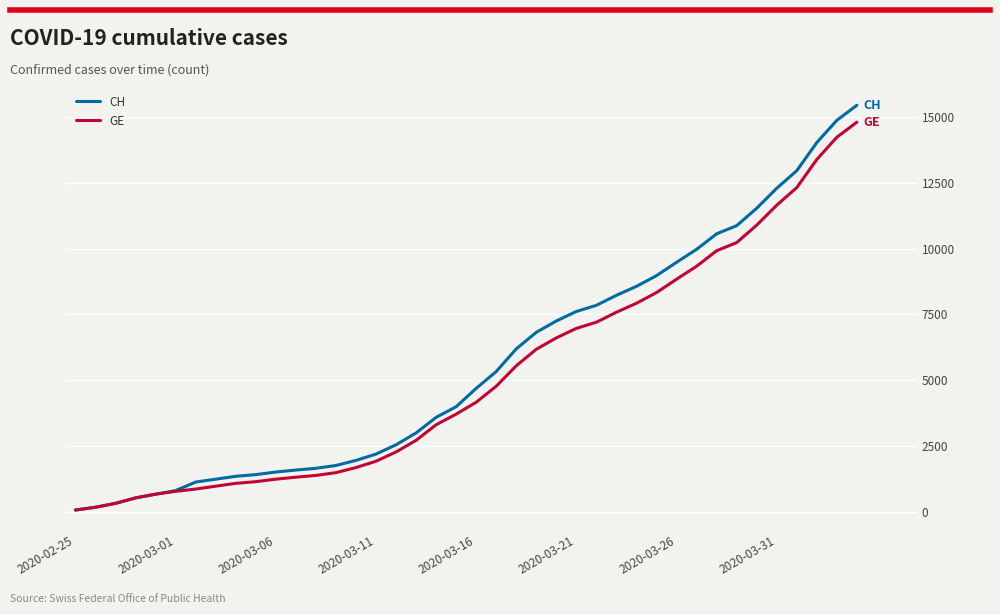

List the series in order of their peak value, highest first.

CH, GE